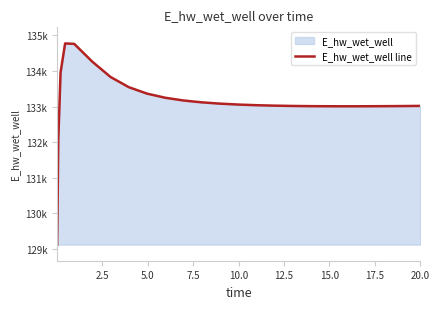

How many categories are shown in the chart?

25